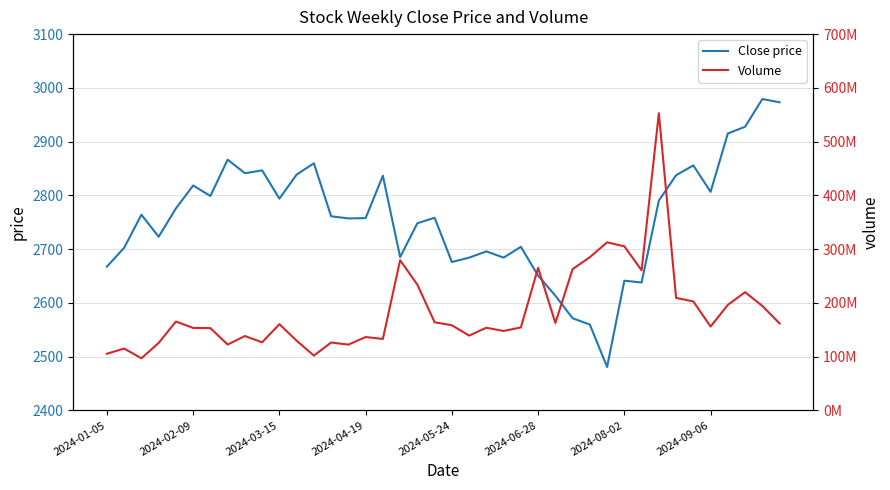

How many lines are shown in the chart?

2